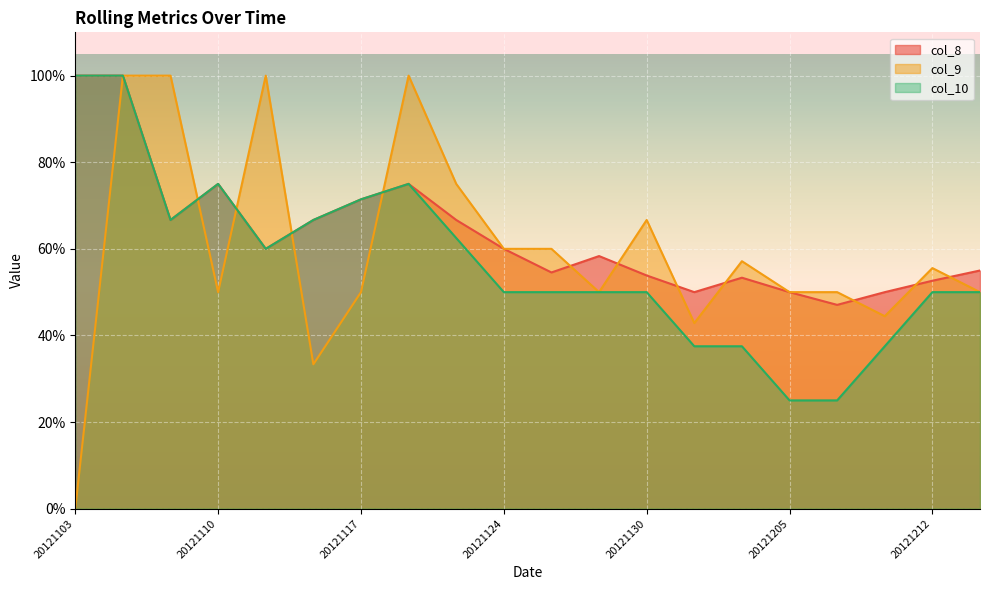

What are all the series names shown in the legend?

col_8, col_9, col_10